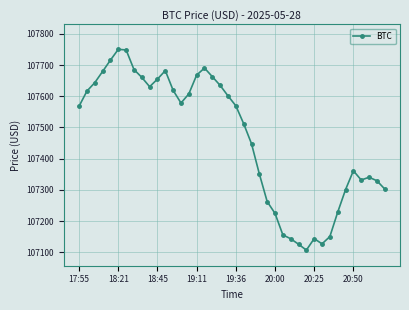

What is the difference between the second highest and second lowest values?

622.4